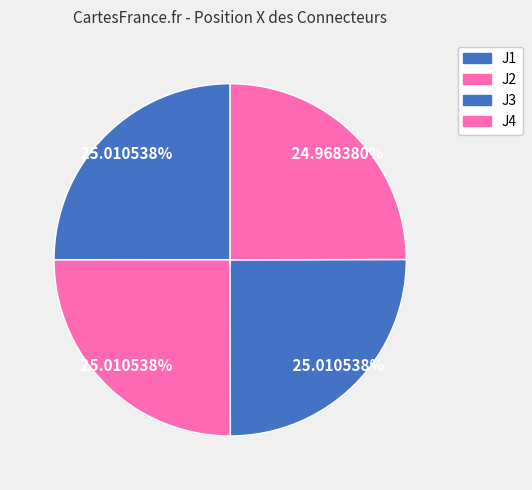

What percentage is NOT represented by J2?

75.0%